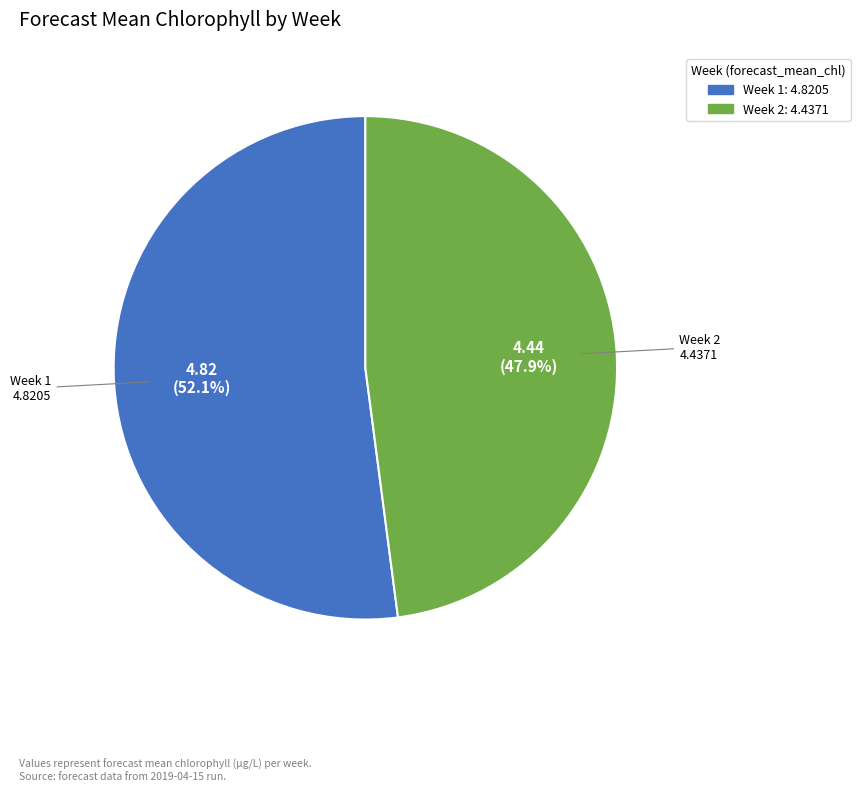

Is the sum of Week 2 and Week 1 greater than half?

Yes